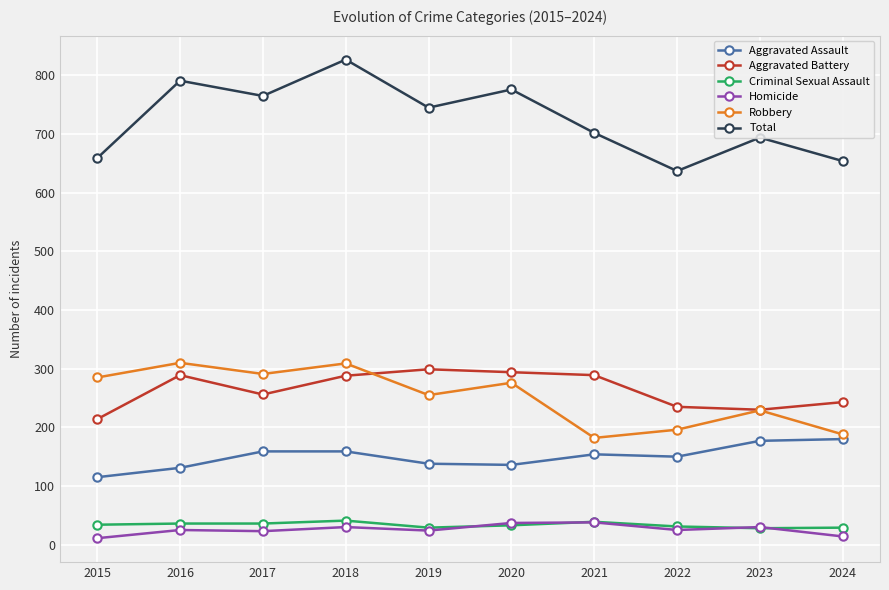

What are all the series names shown in the legend?

Aggravated Assault, Aggravated Battery, Criminal Sexual Assault, Homicide, Robbery, Total